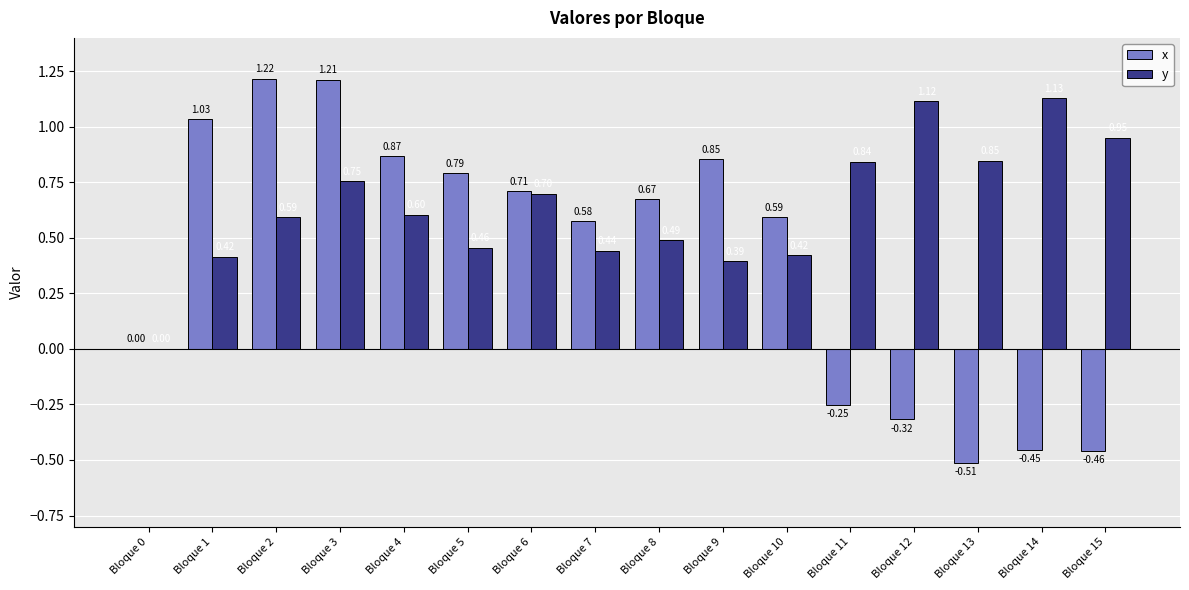

At which label is x closest to 0?

Bloque 0